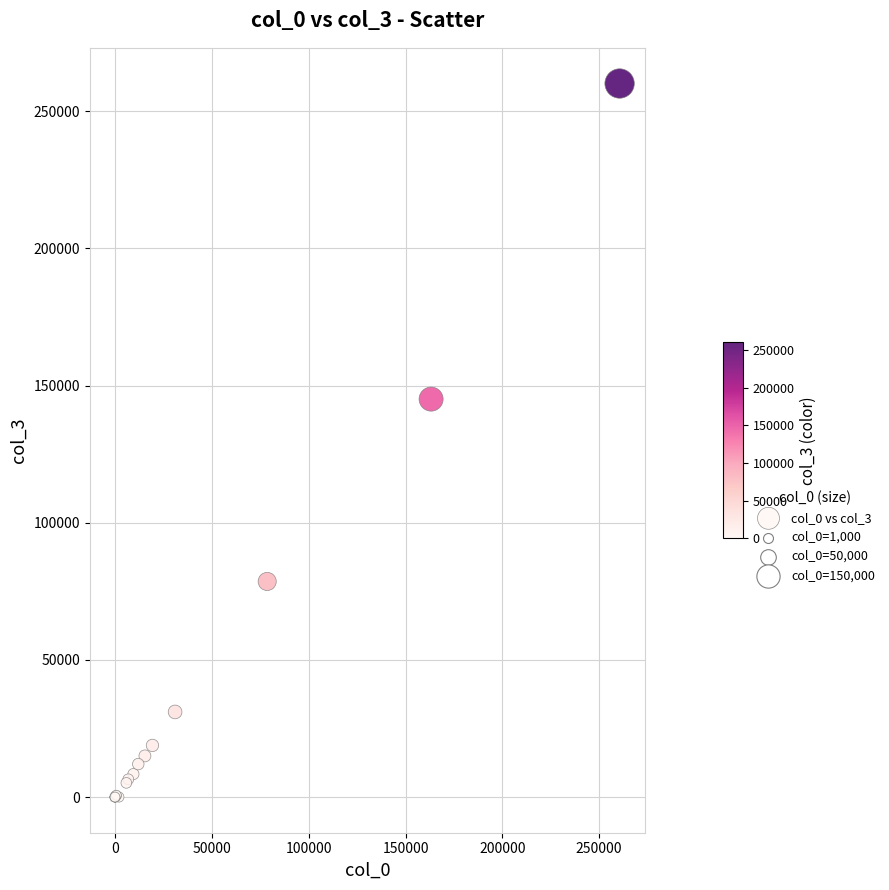

What Y value in the scatter plot is closest to 130041?

145047.9